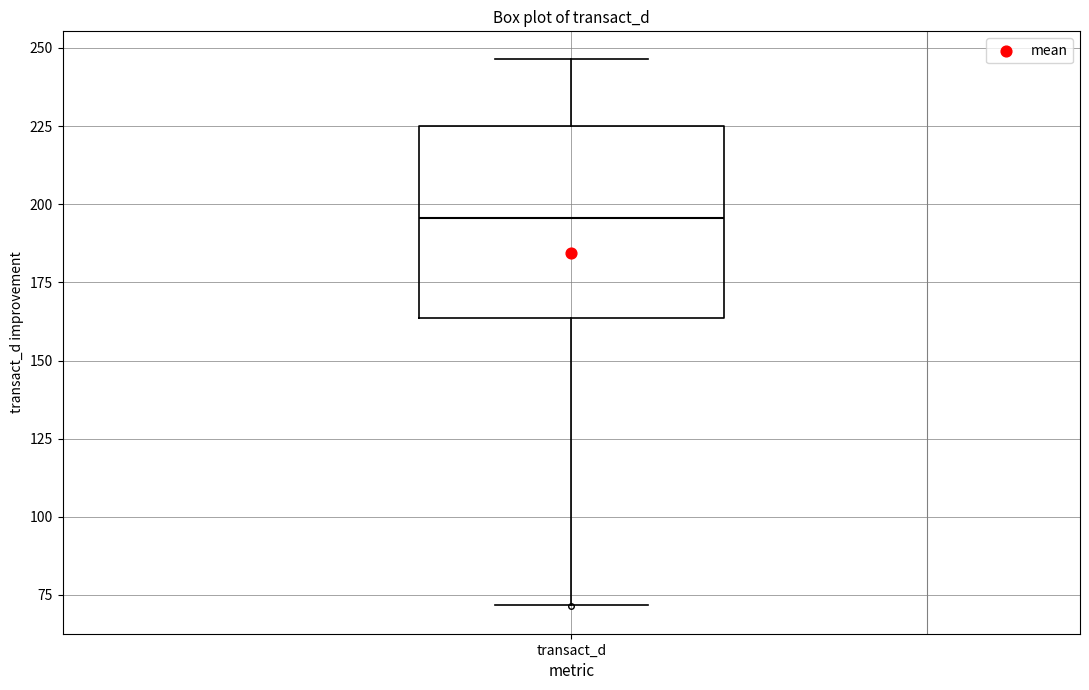

Where does the median line of the box for transact_d sit on the y-axis? The values are not printed on the chart, so give them approximately, as read against the axis.

195